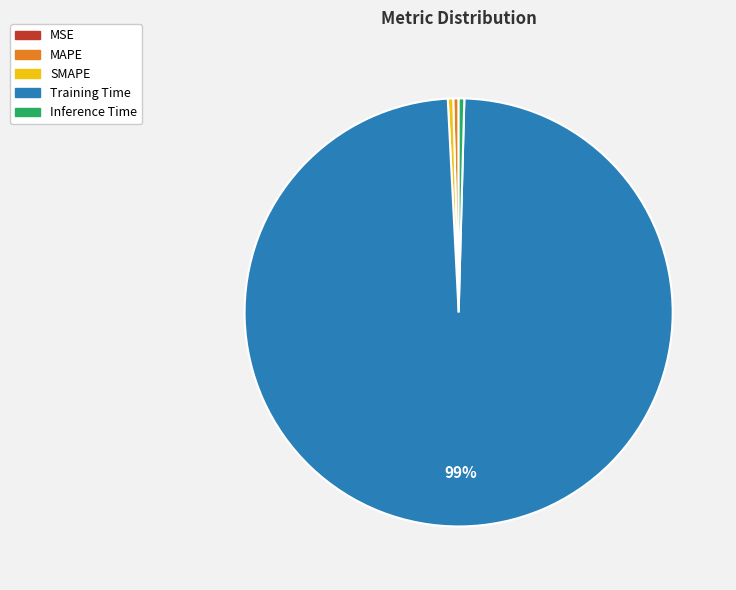

Is it true that SMAPE is 8% of the pie?

False